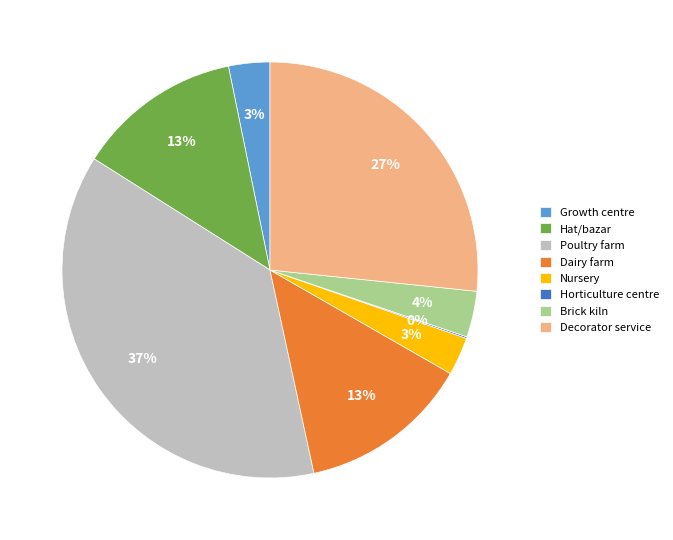

The Nursery slice represents 3% of the pie. True or false?

True